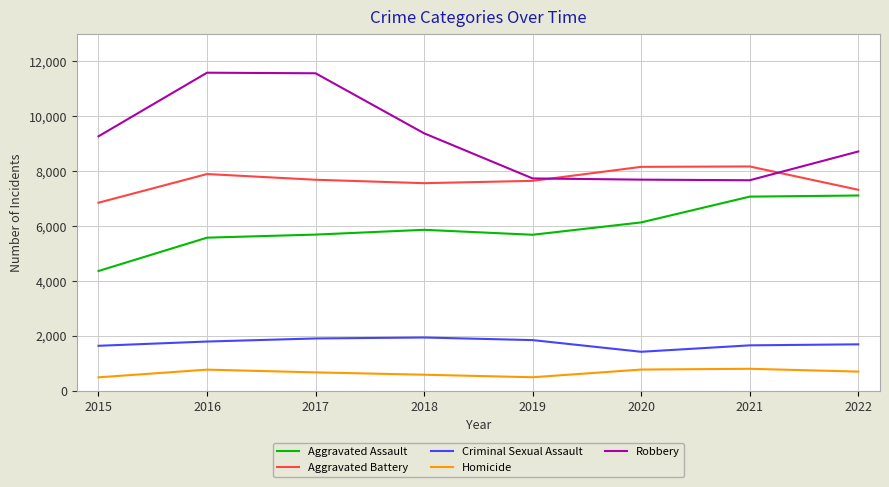

Rank the series by their maximum value, from lowest to highest.

Homicide, Criminal Sexual Assault, Aggravated Assault, Aggravated Battery, Robbery